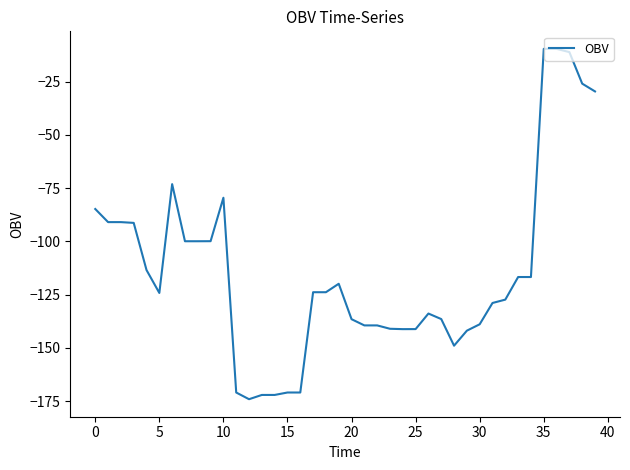

What is the difference between the maximum and minimum values?

164.5